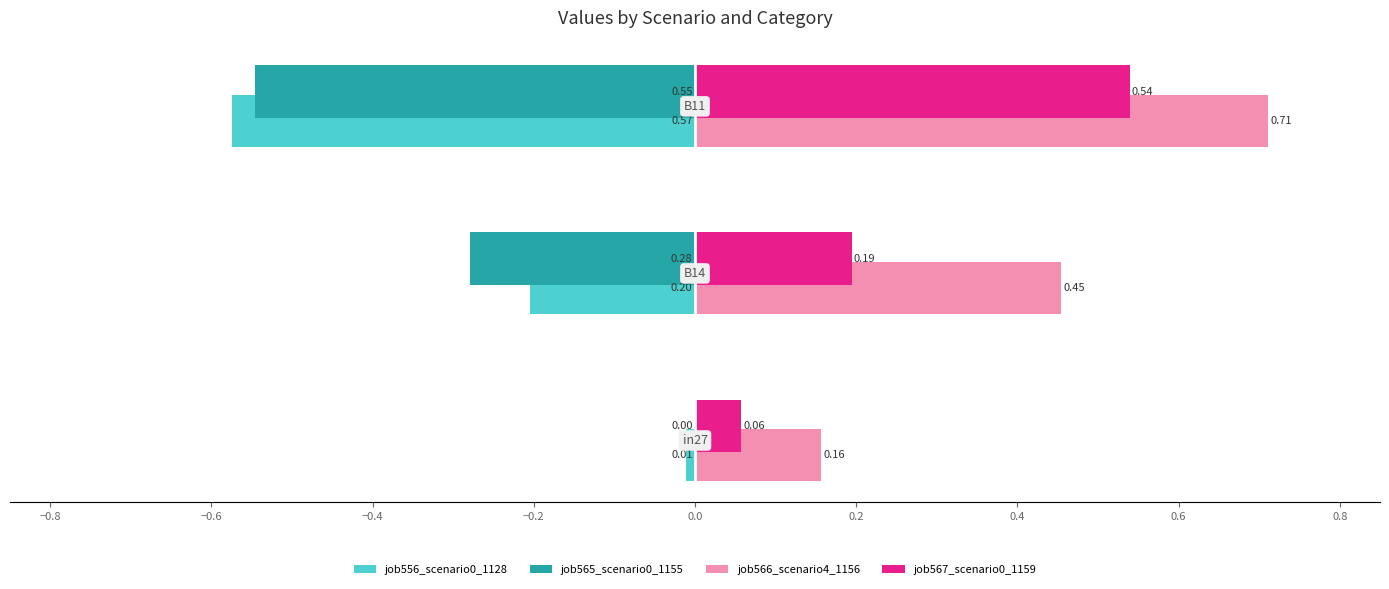

What is the sum of all job566_scenario4_1156 values?

1.3